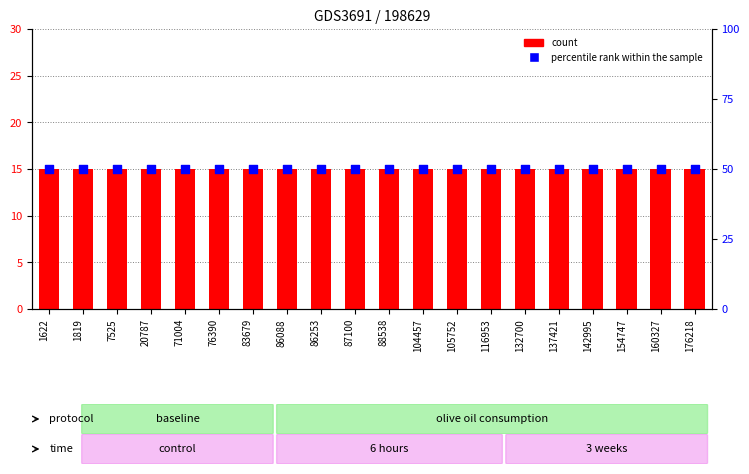

What are all the series names shown in the legend?

count, percentile rank within the sample